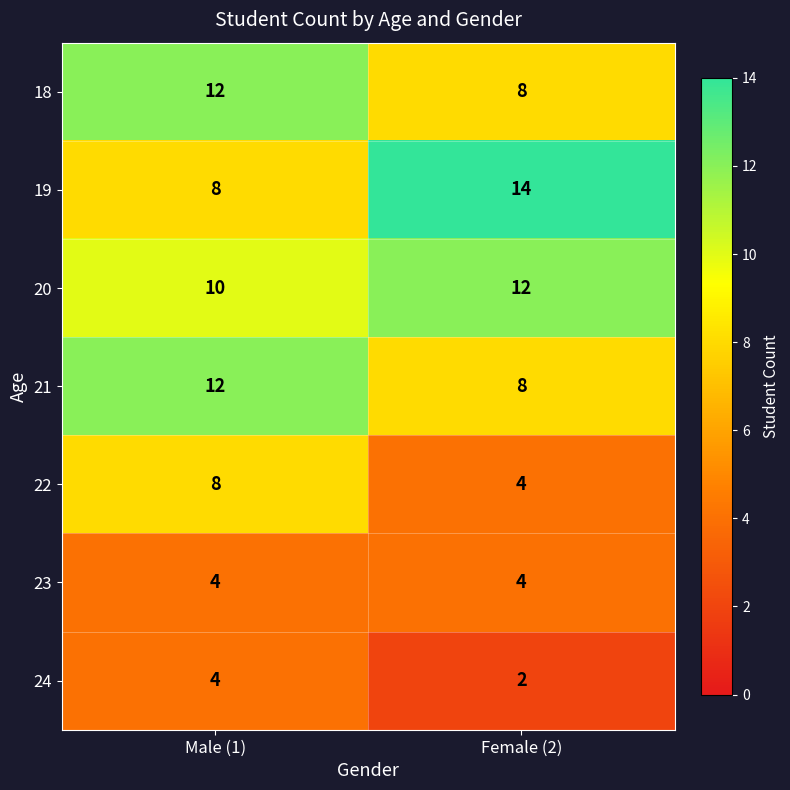

What is the sum of the 23 values at Male (1) and Female (2)?

8